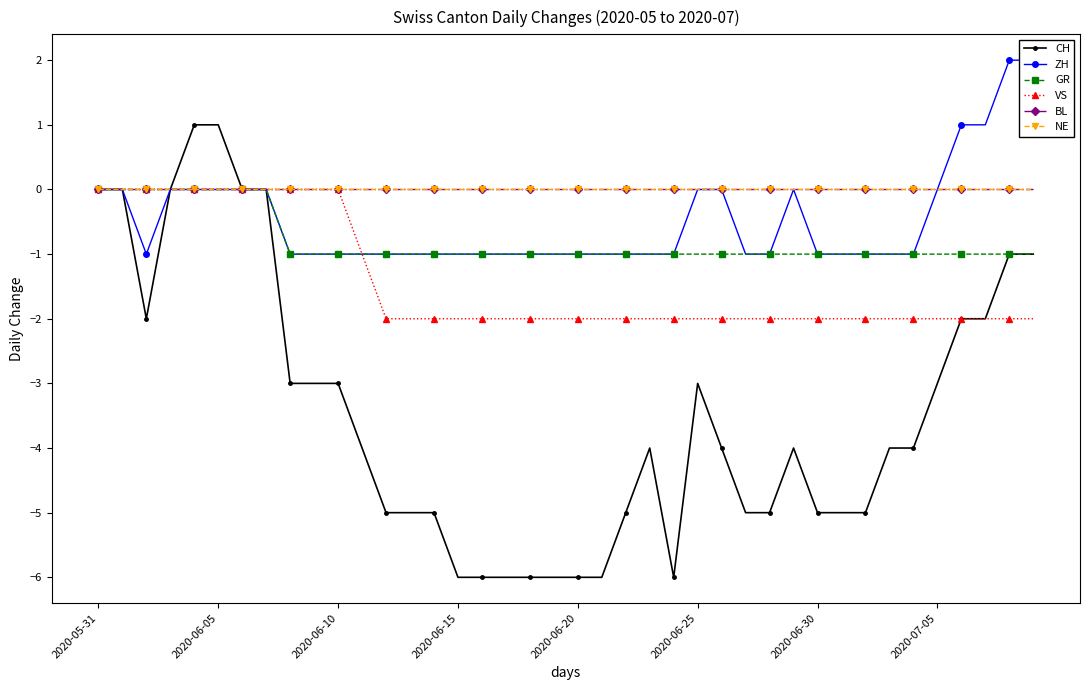

What is the total value across all series at 12?

-9